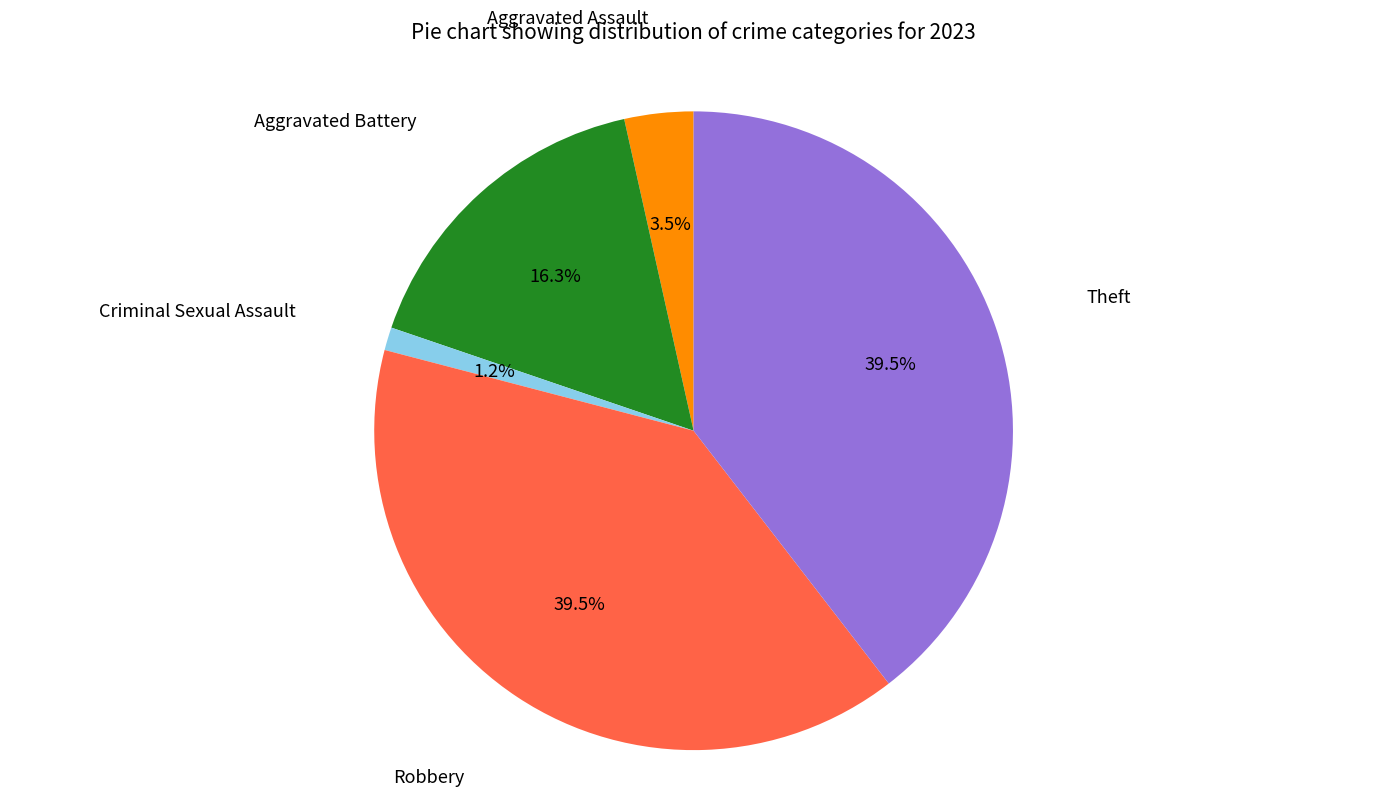

To the nearest percent, what is the combined percentage of Aggravated Assault and Aggravated Battery?

20%